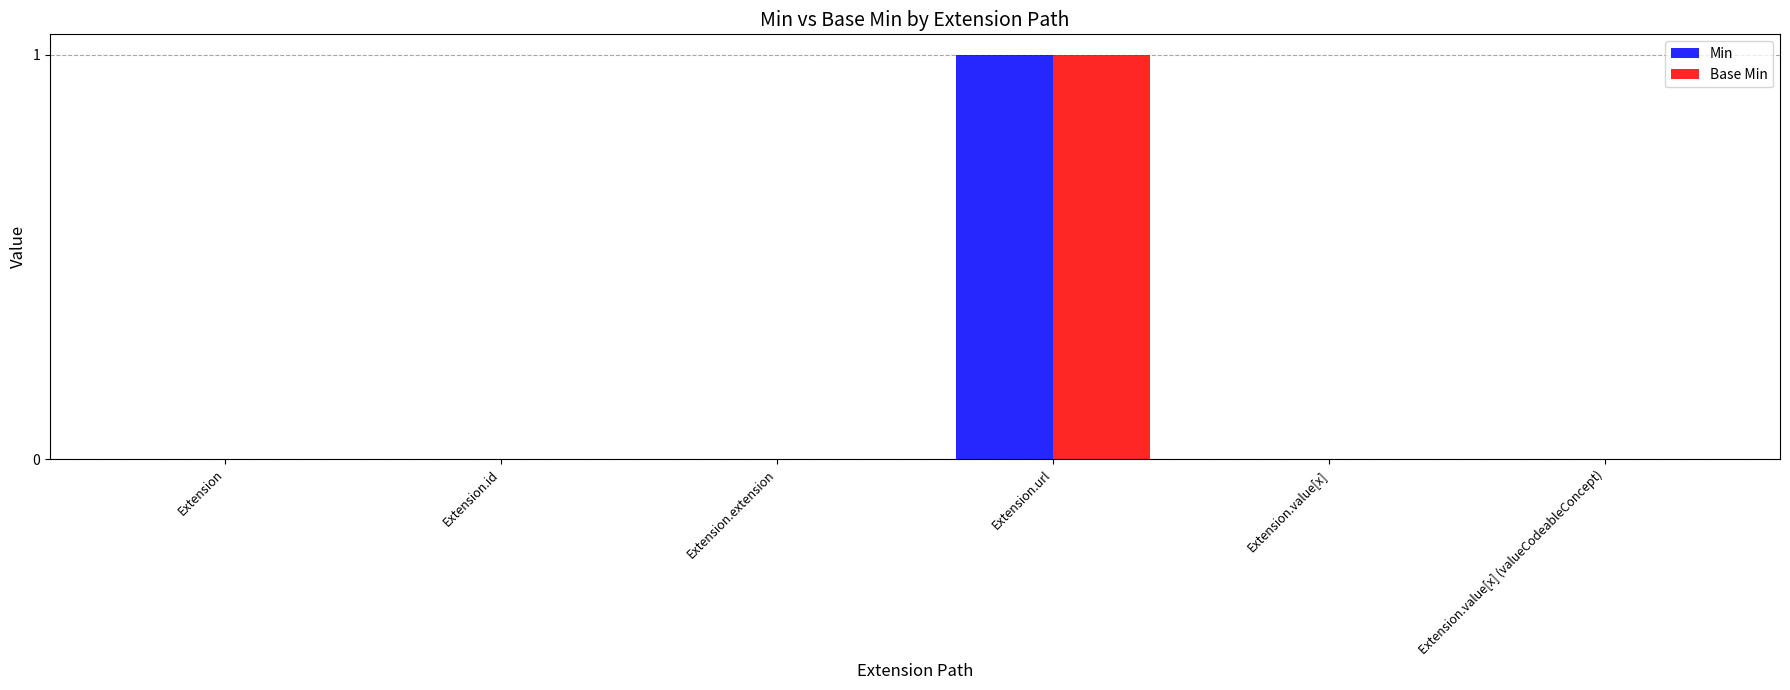

At which category does the chart reach its peak across all series?

Extension.url